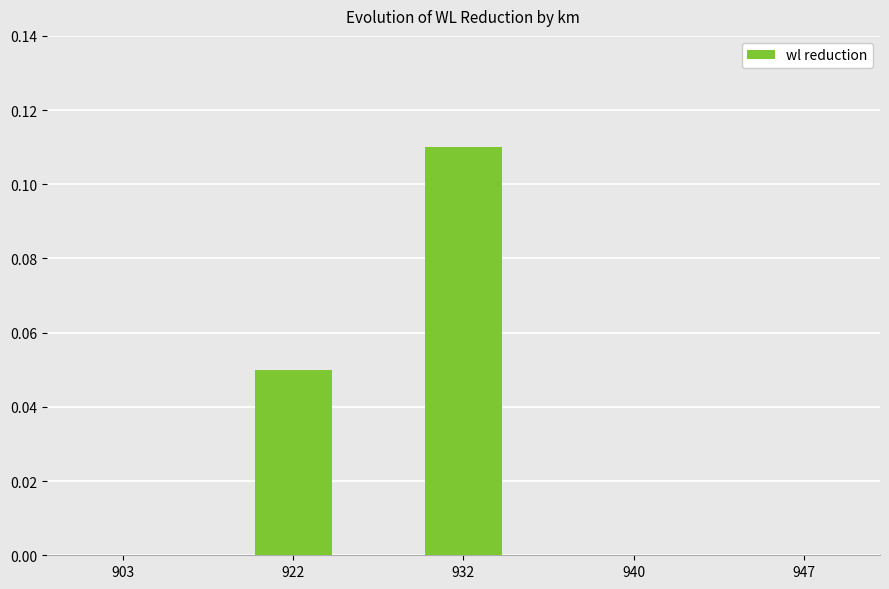

Between 922 and 932, which is larger?

932